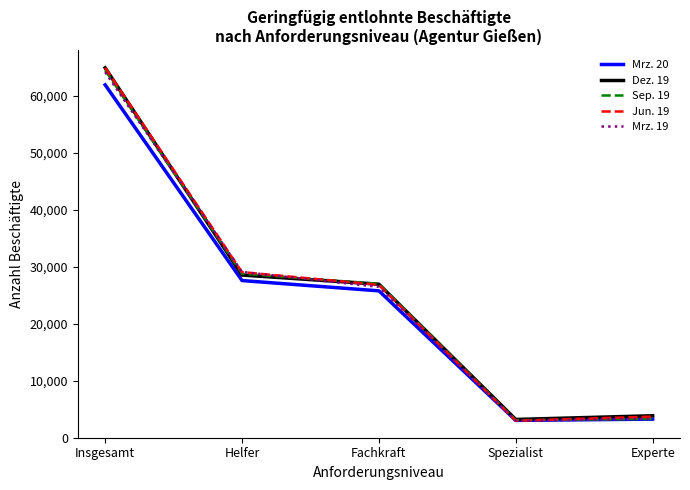

What position from the right is Experte?

1